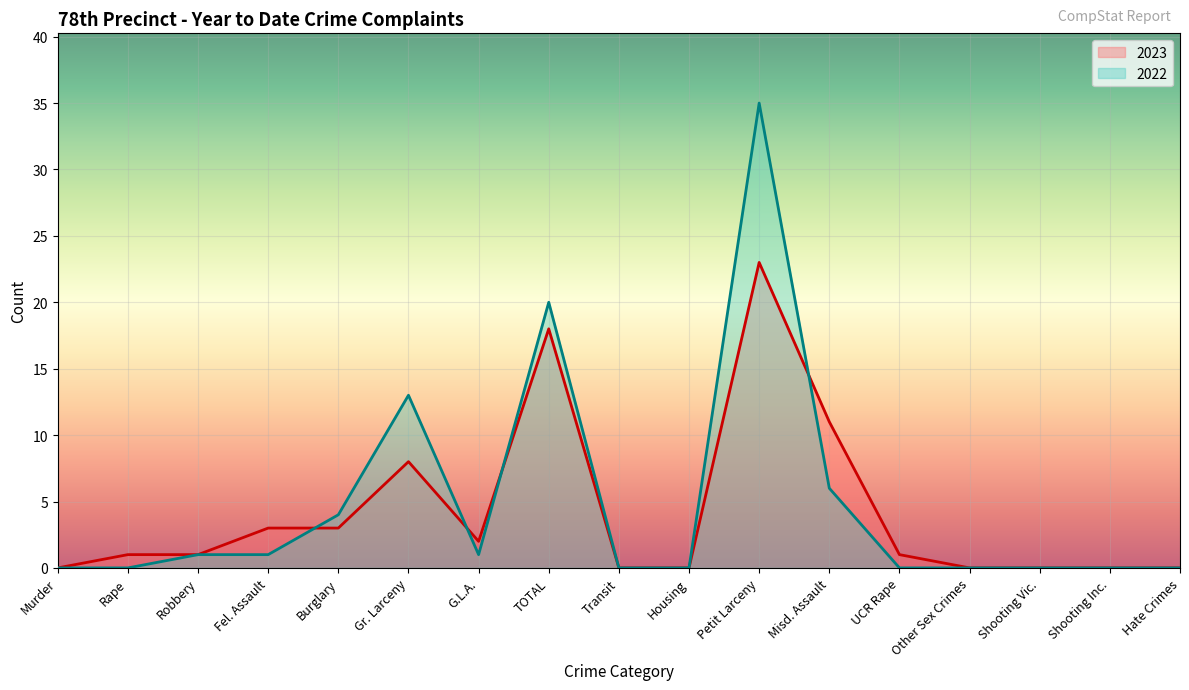

Count the number of data series in this chart.

2